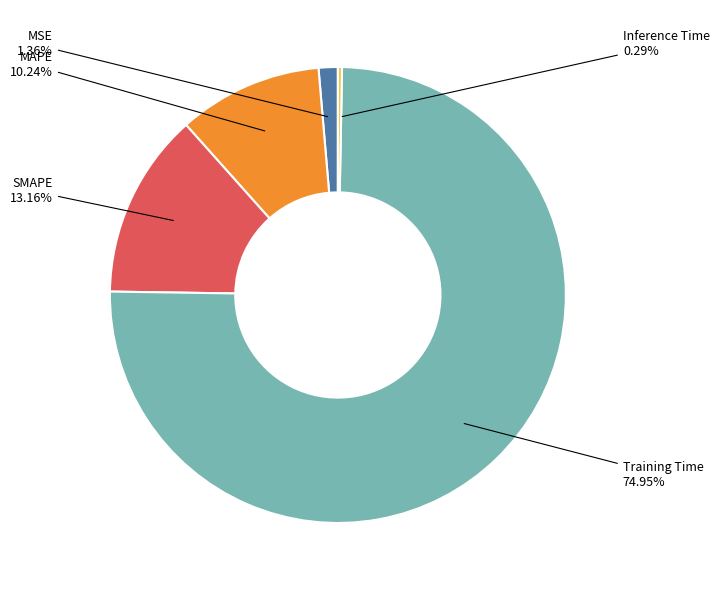

Is there a majority slice in this chart?

Yes